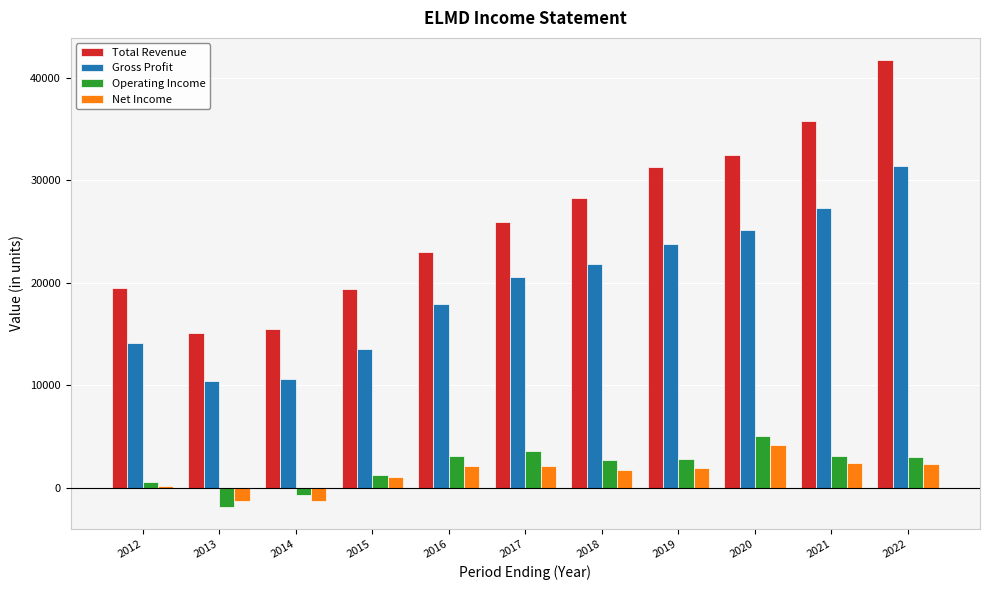

What is the difference between the maximum and second lowest values in the Total Revenue series?

26200